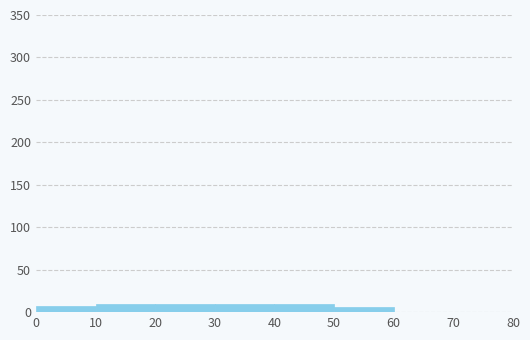

Reading left to right, transcribe this chart: for each bar, give the range it covers on the x-axis and its height. The values are not printed on the chart, so give them approximately, as read against the axis.

0 to 10: 5
10 to 20: 10
20 to 30: 10
30 to 40: 10
40 to 50: 10
50 to 60: 5
60 to 70: 0
70 to 80: 0